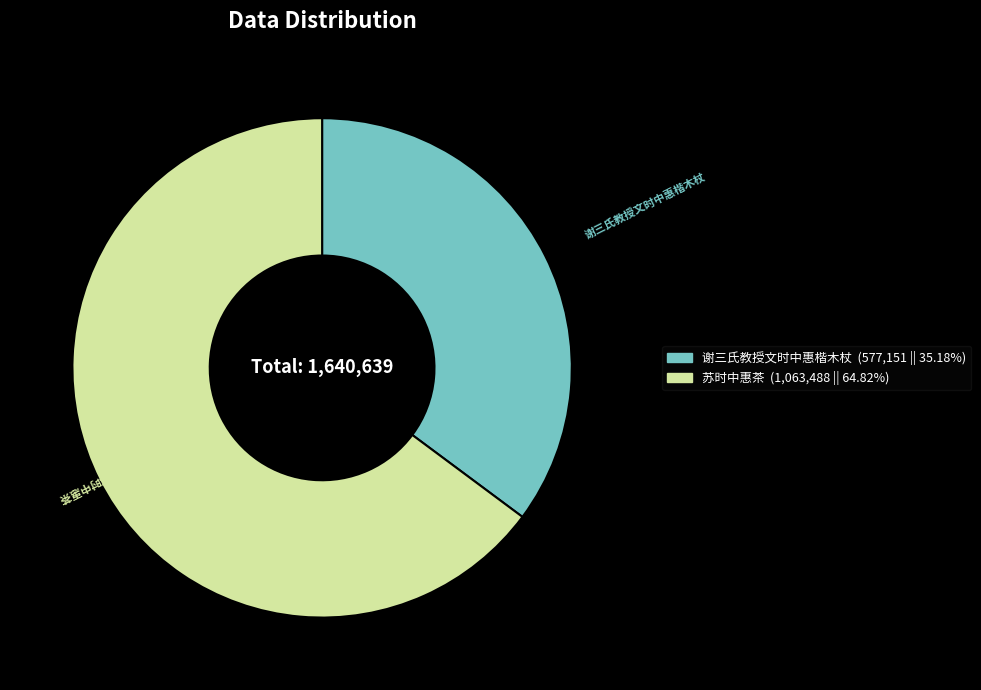

What is the majority slice?

苏时中惠茶